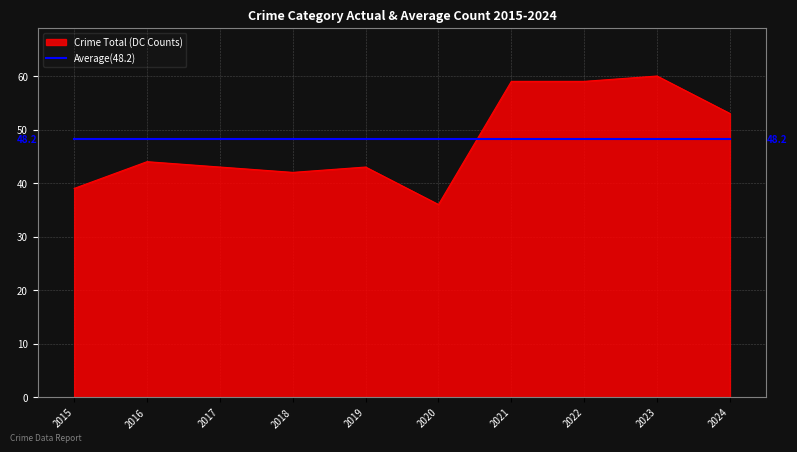

True or false: Average(48.2) and Crime Total (DC Counts) intersect in this chart.

True